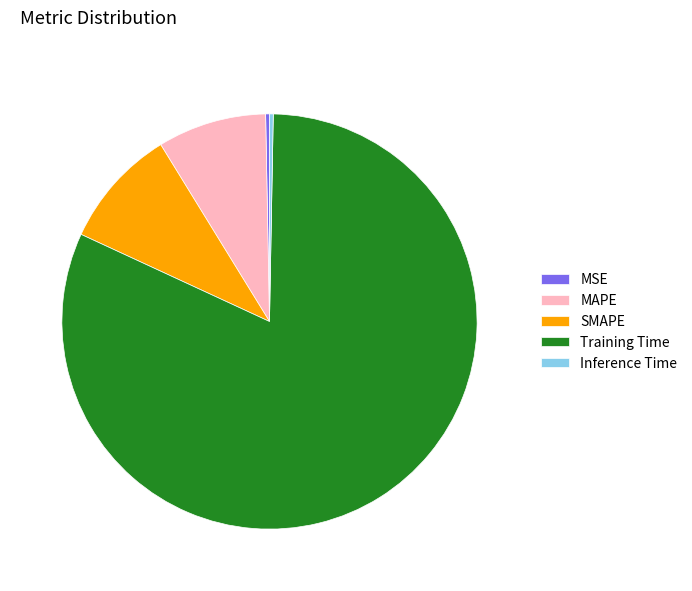

Count the number of slices in the pie.

5